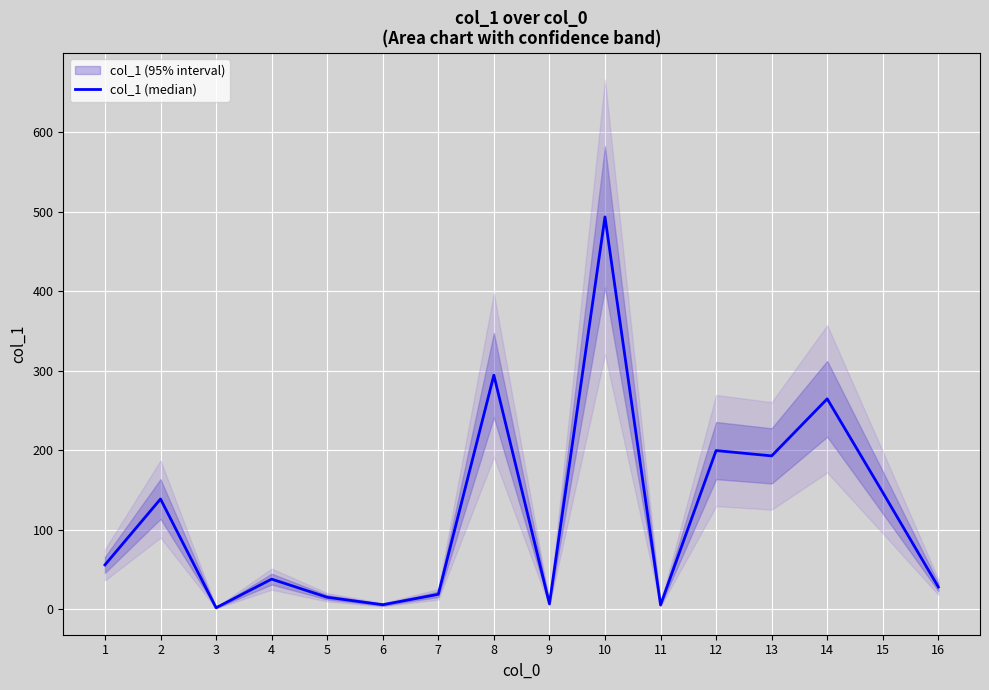

Between 6 and 13, which is larger?

13